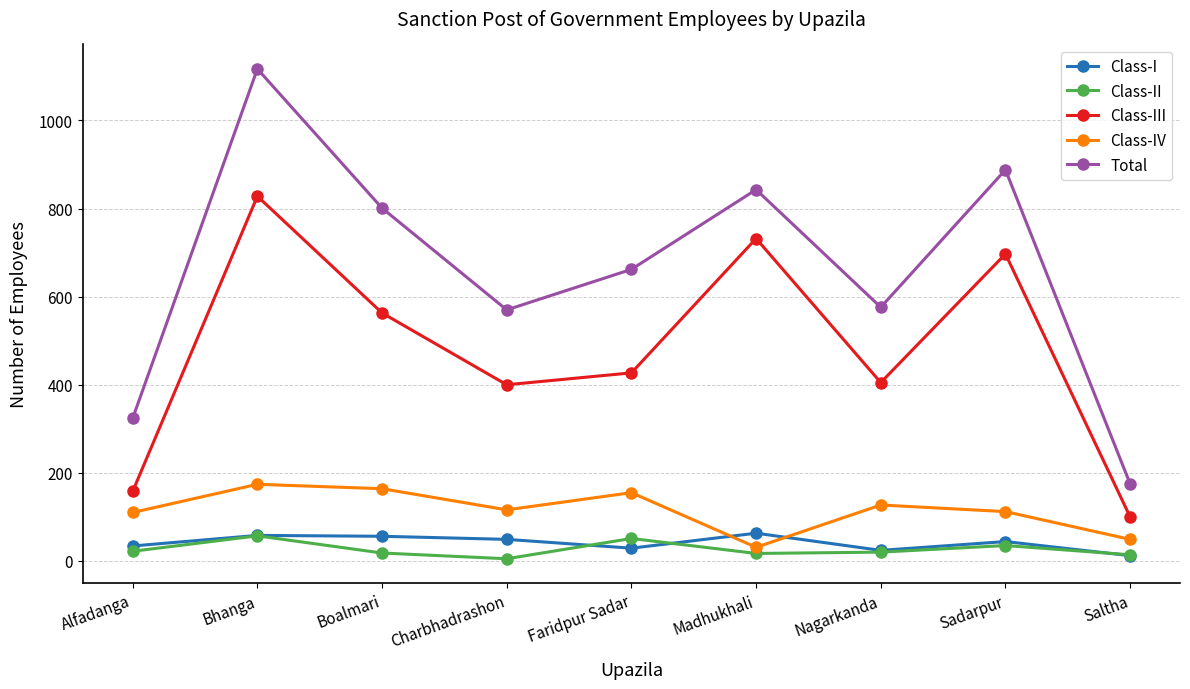

True or false: Class-I and Total intersect in this chart.

False